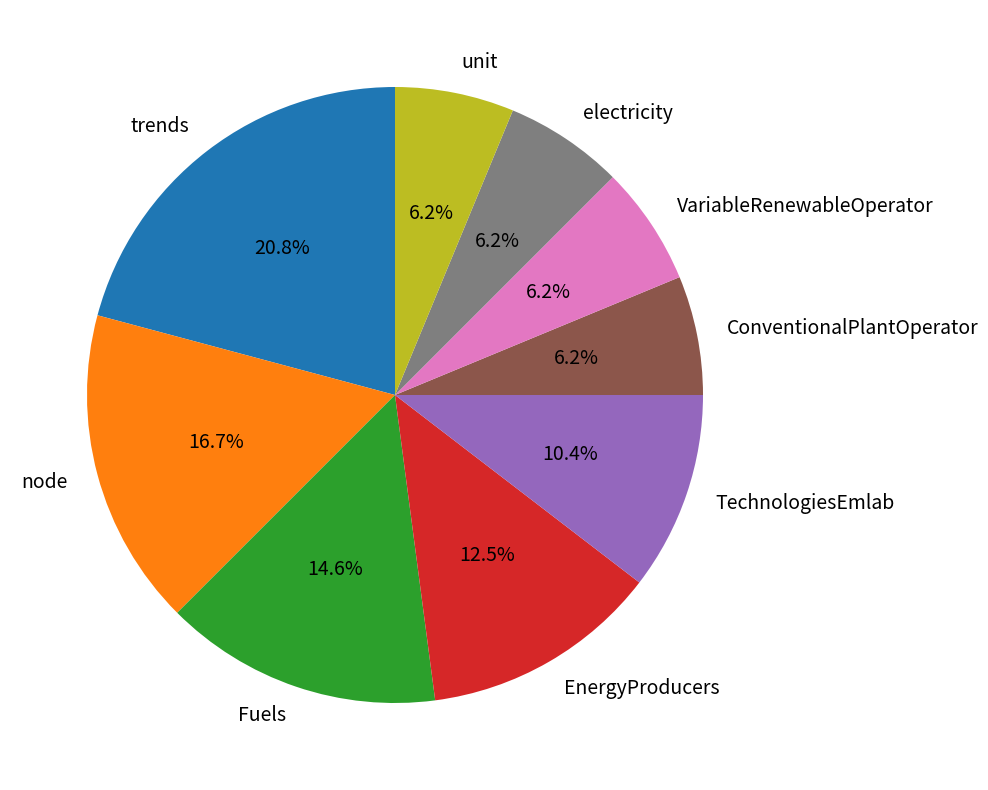

Approximately how many times larger is the value at EnergyProducers compared to VariableRenewableOperator?

2.0